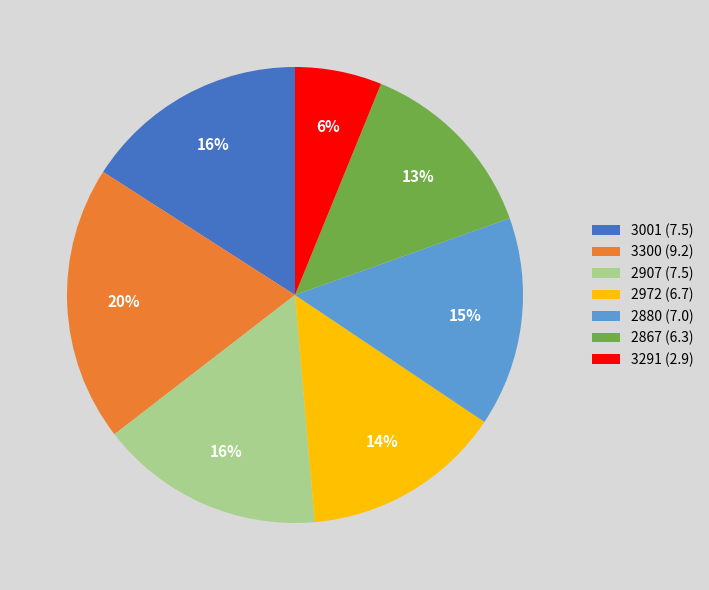

Is the sum of 3300 and 2867 greater than half?

No